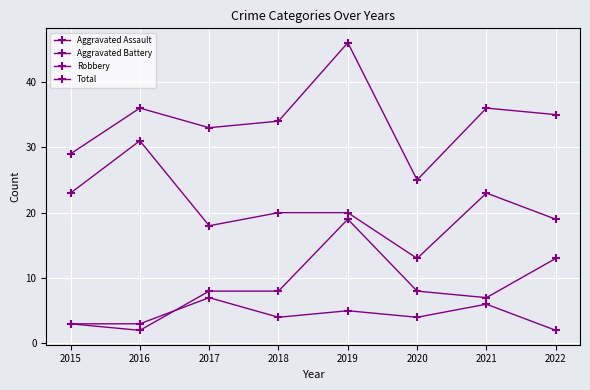

True or false: Robbery has more than 1 interior local peaks.

True